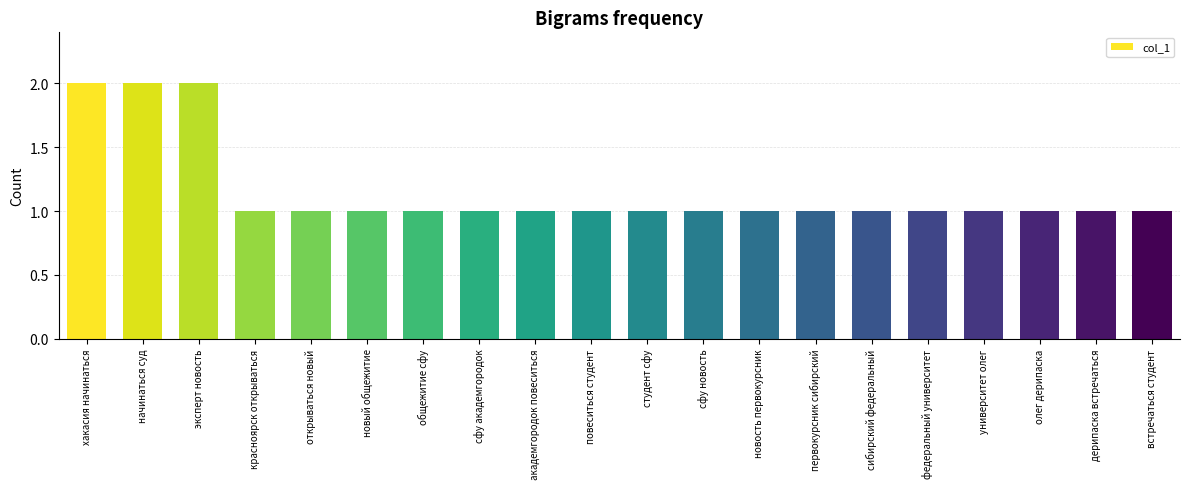

Is it true that the value at новость первокурсник is 1?

True